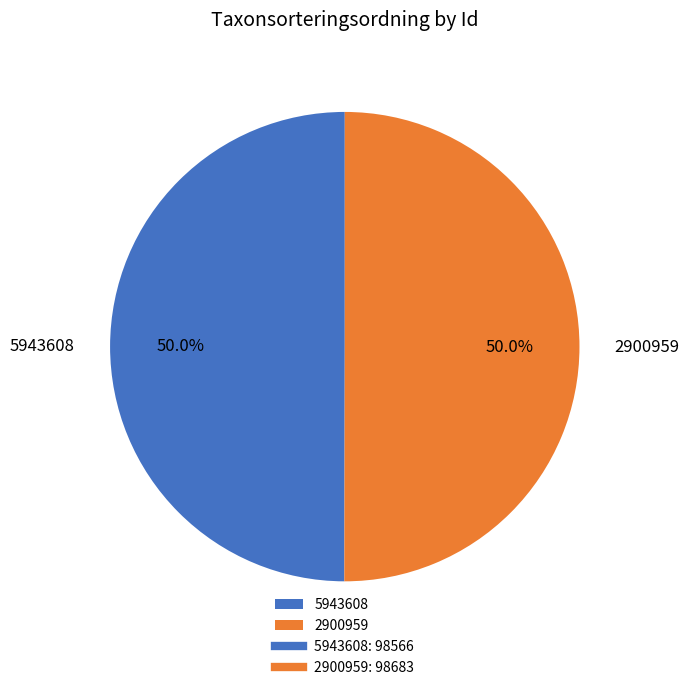

True or false: 2900959 accounts for 62% of the total.

False